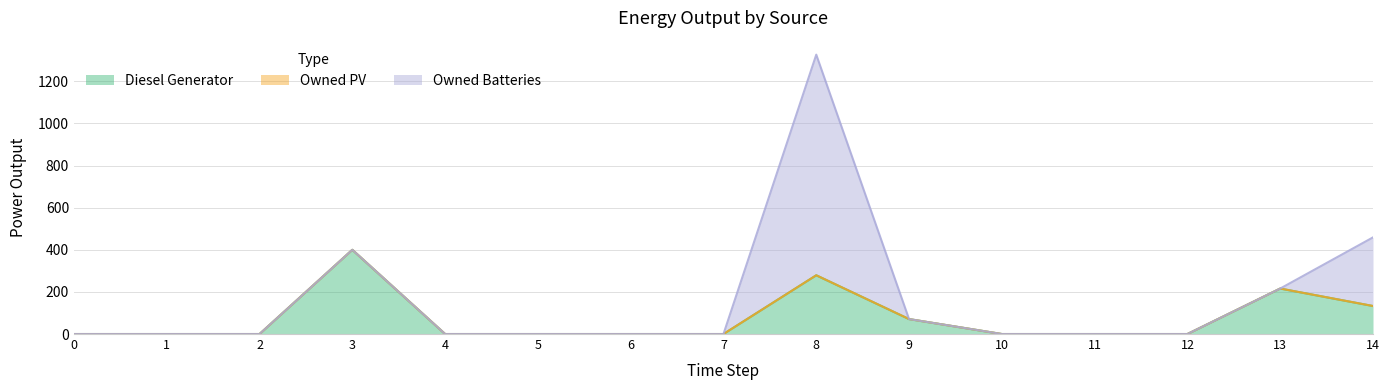

Count the number of categories in the chart.

15